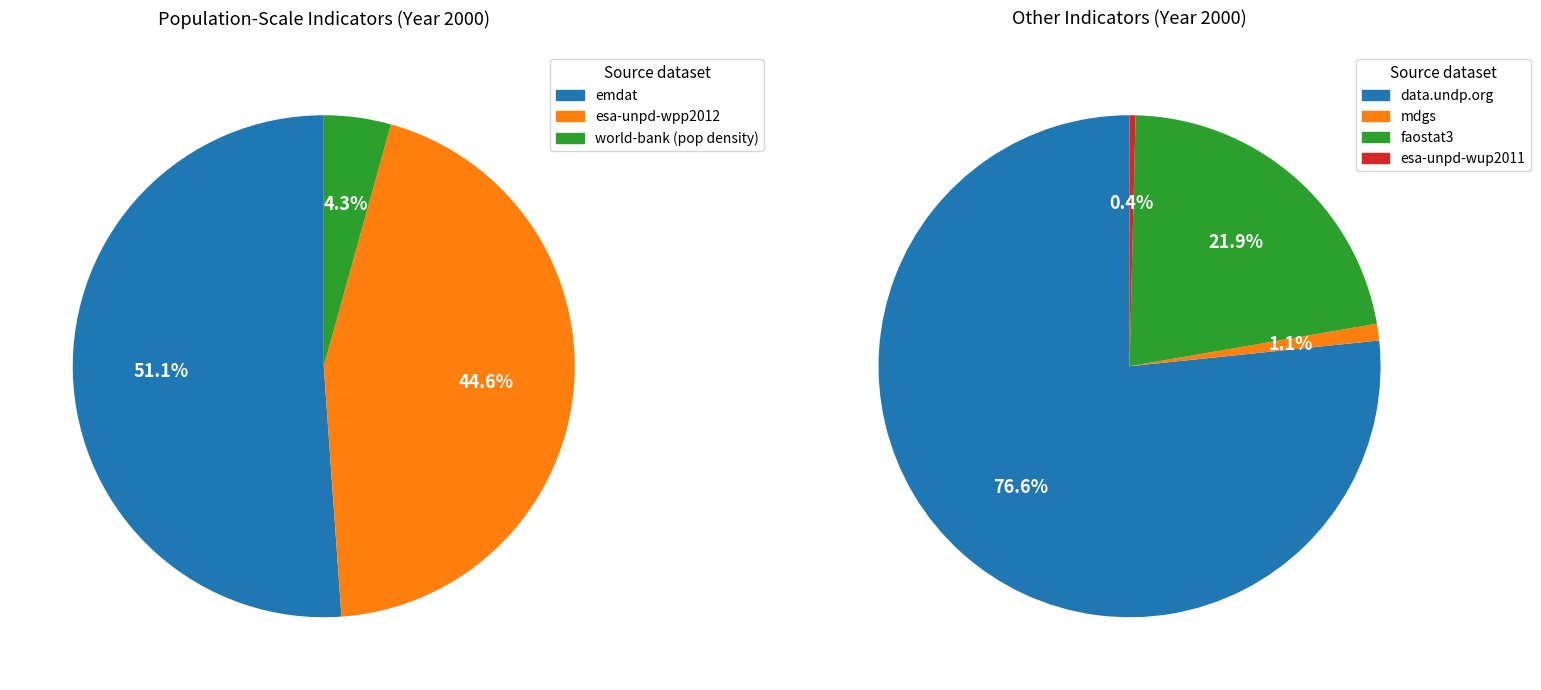

How many segments does this pie chart have?

7